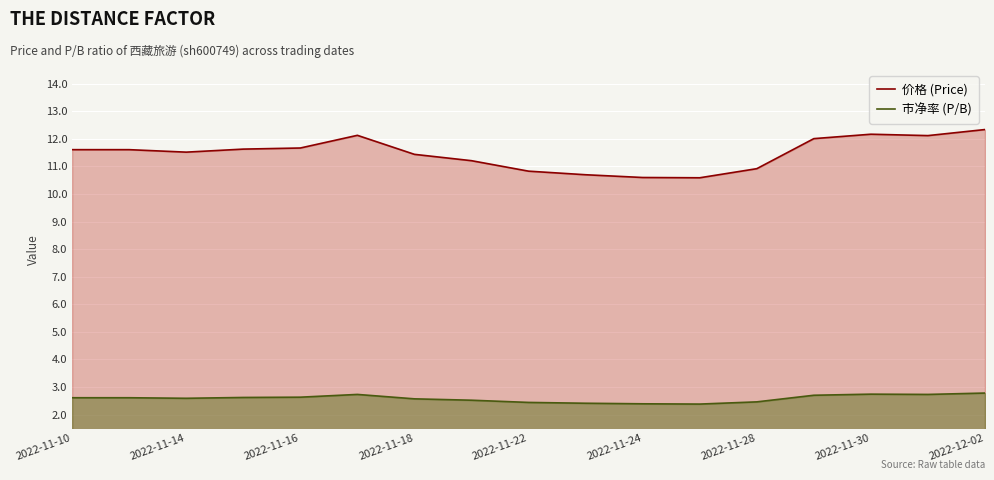

True or false: 市净率 (P/B) and 价格 (Price) cross at least once.

False